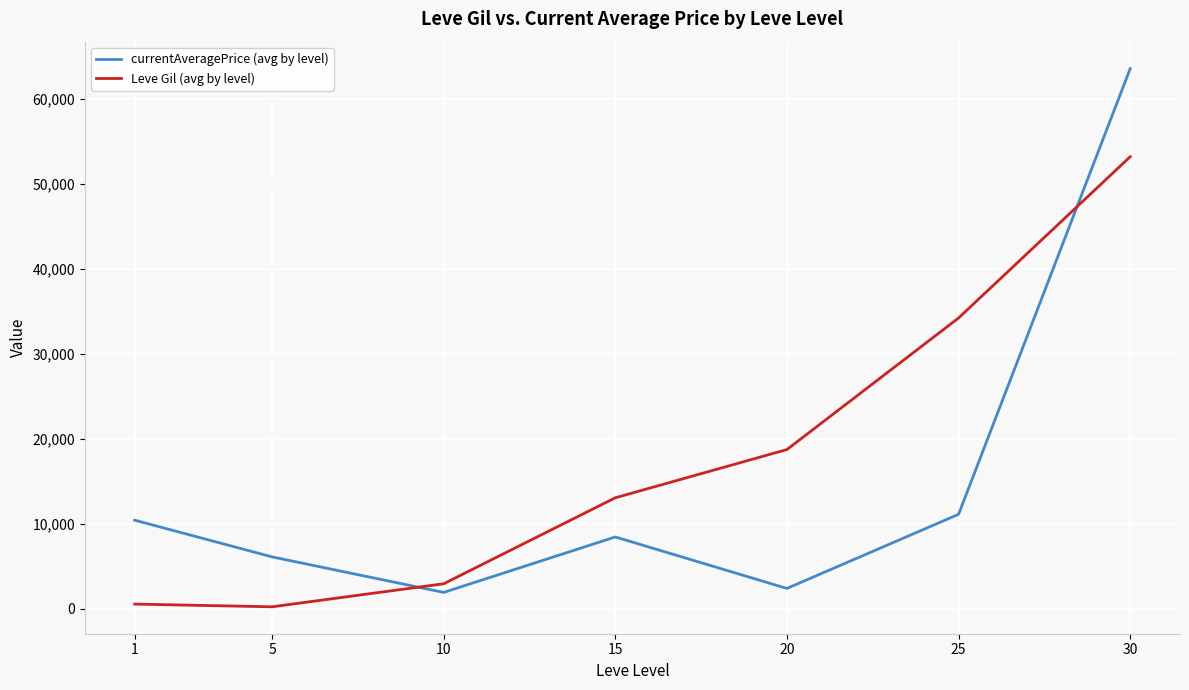

True or false: currentAveragePrice (avg by level) and Leve Gil (avg by level) cross at least once.

True